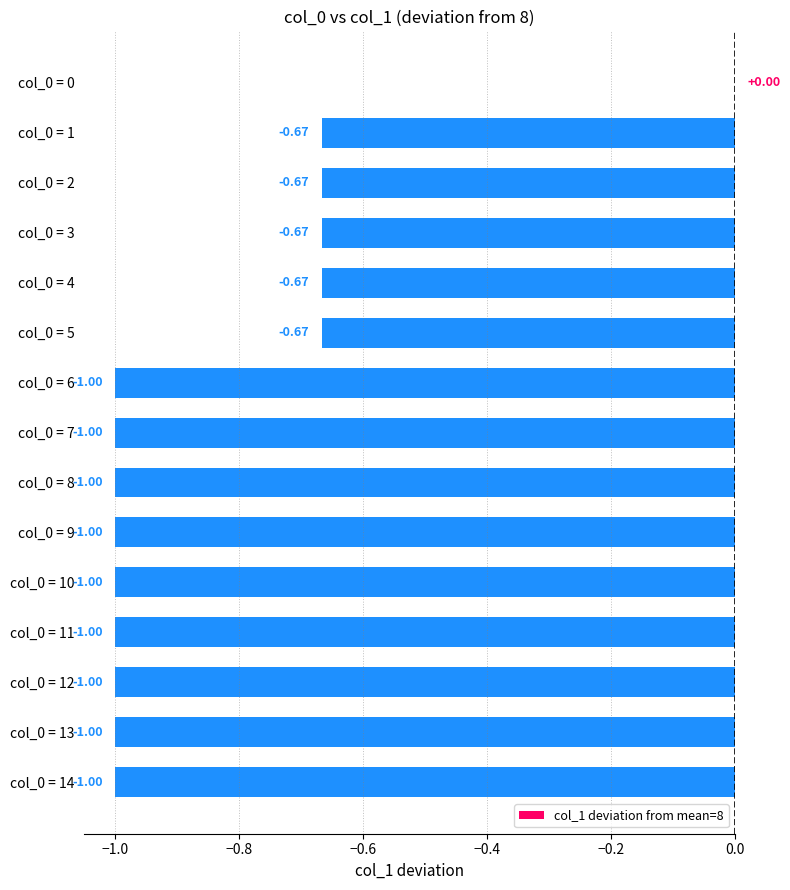

What is the average value?

-0.8